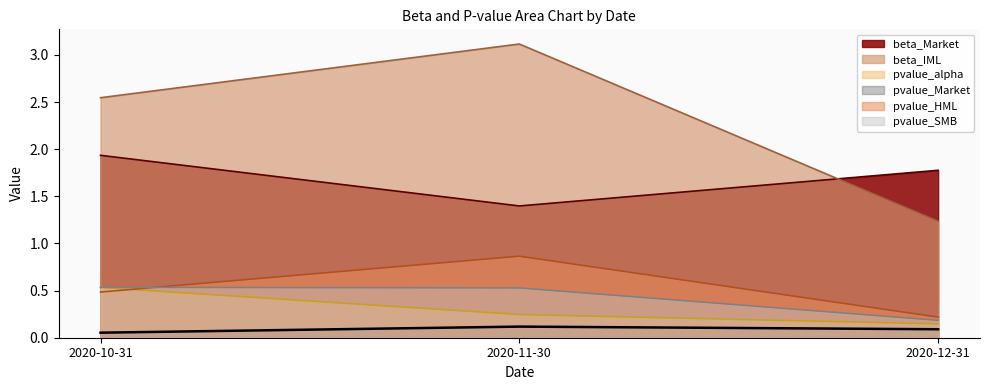

At which label does pvalue_SMB reach its minimum?

2020-12-31